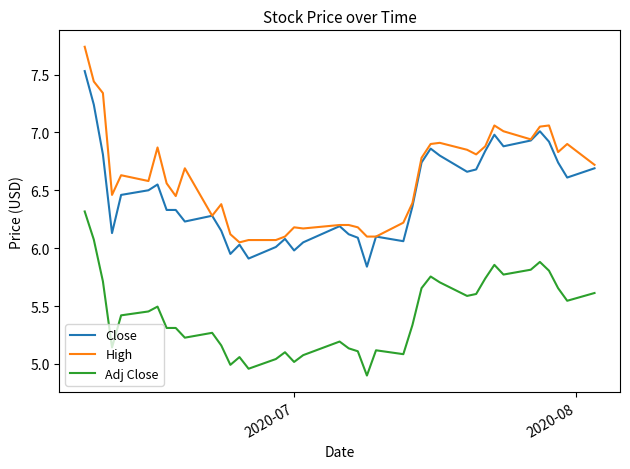

Which series has the largest total across all categories?

High